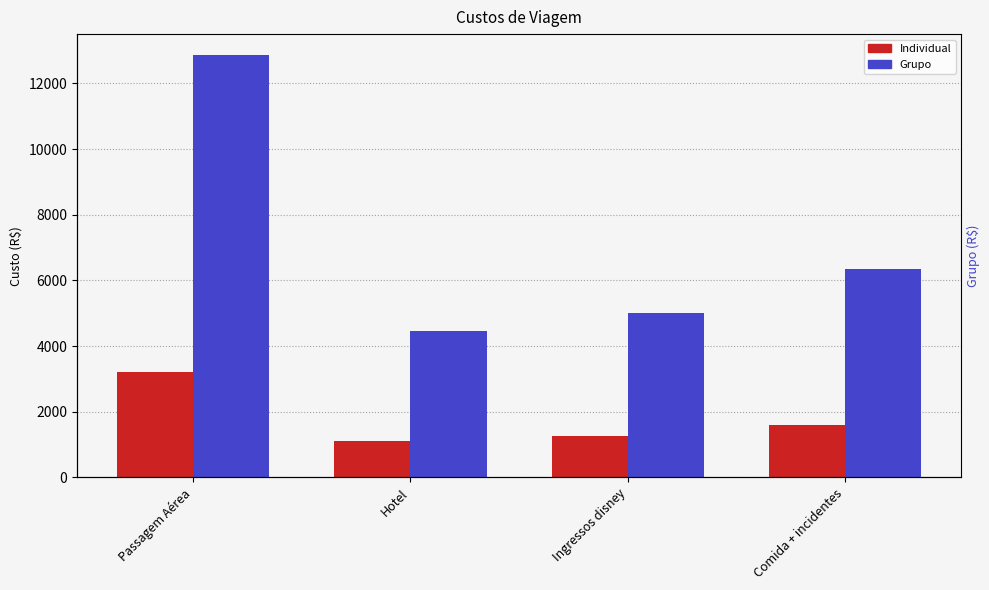

Count the number of categories in the chart.

4